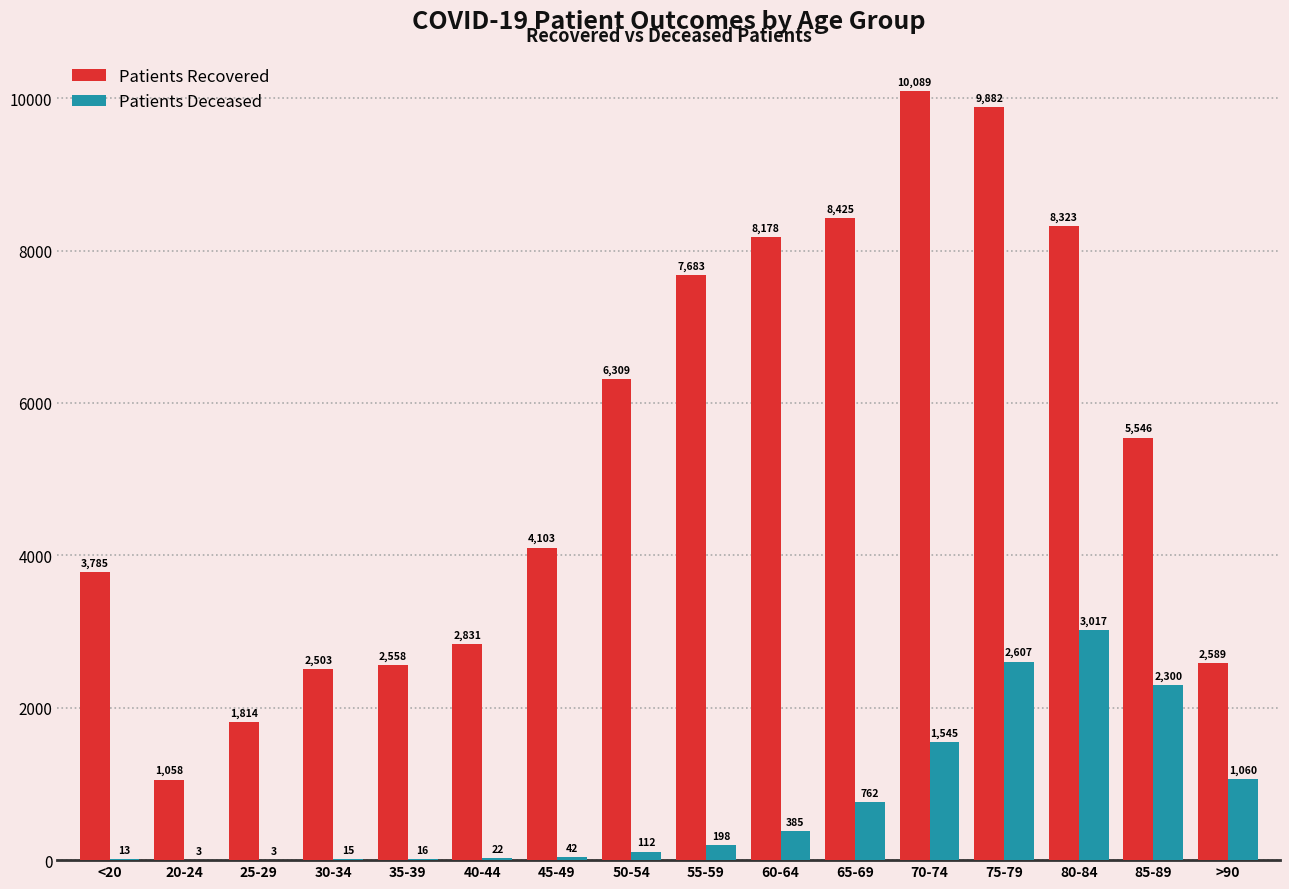

At which category is the sum across all series the highest?

75-79